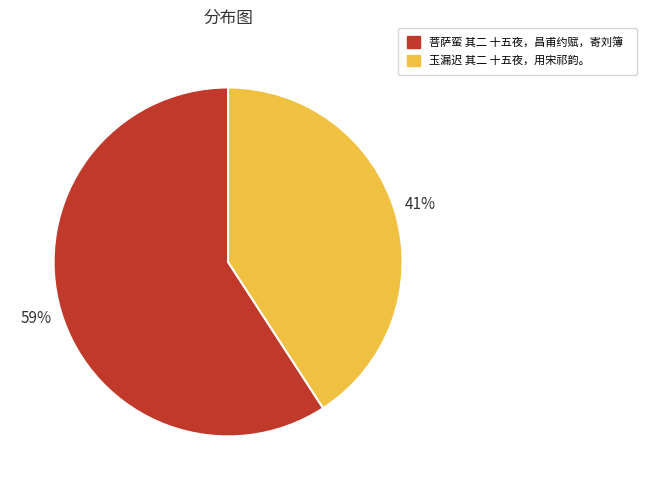

What is the smallest slice in the pie chart?

玉漏迟 其二 十五夜，用宋祁韵。